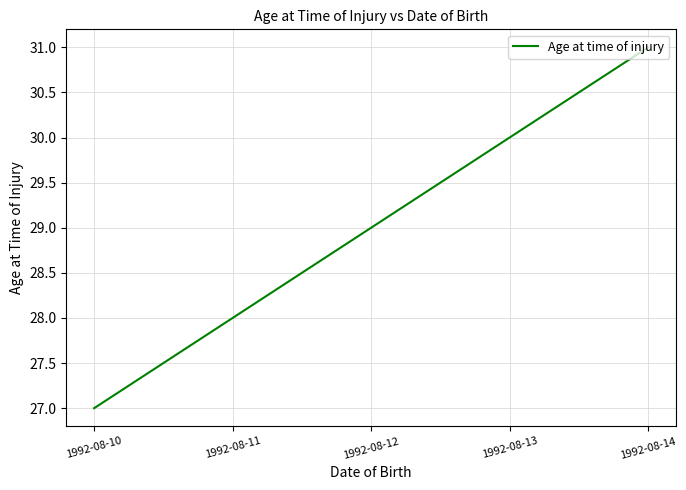

Which label corresponds to the largest value in the chart?

1992-08-14